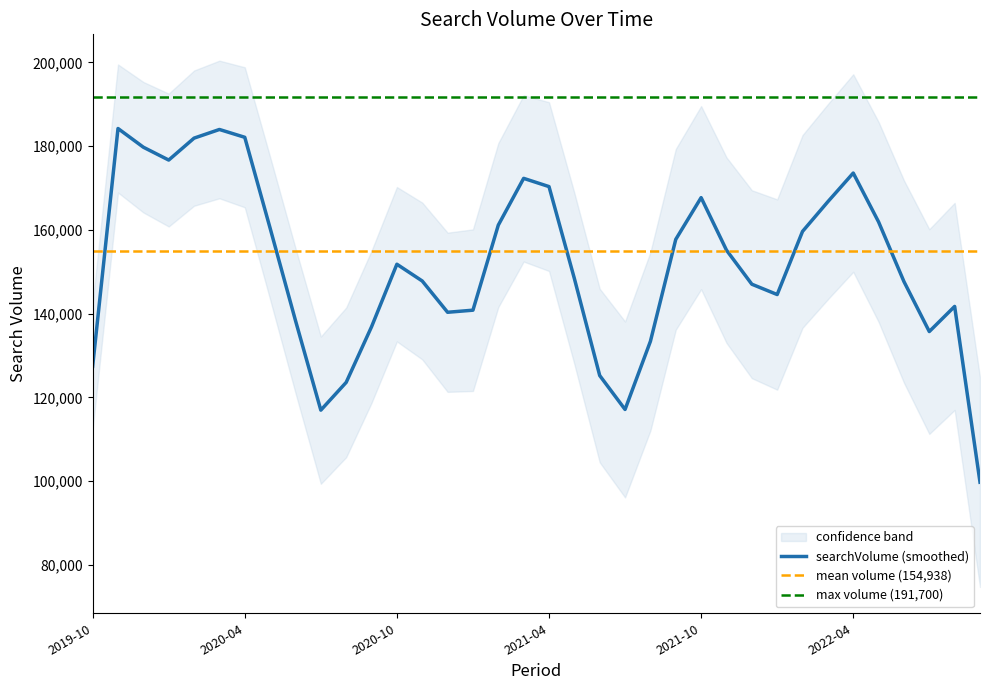

What is the maximum value for searchVolume (smoothed)?

184200.0